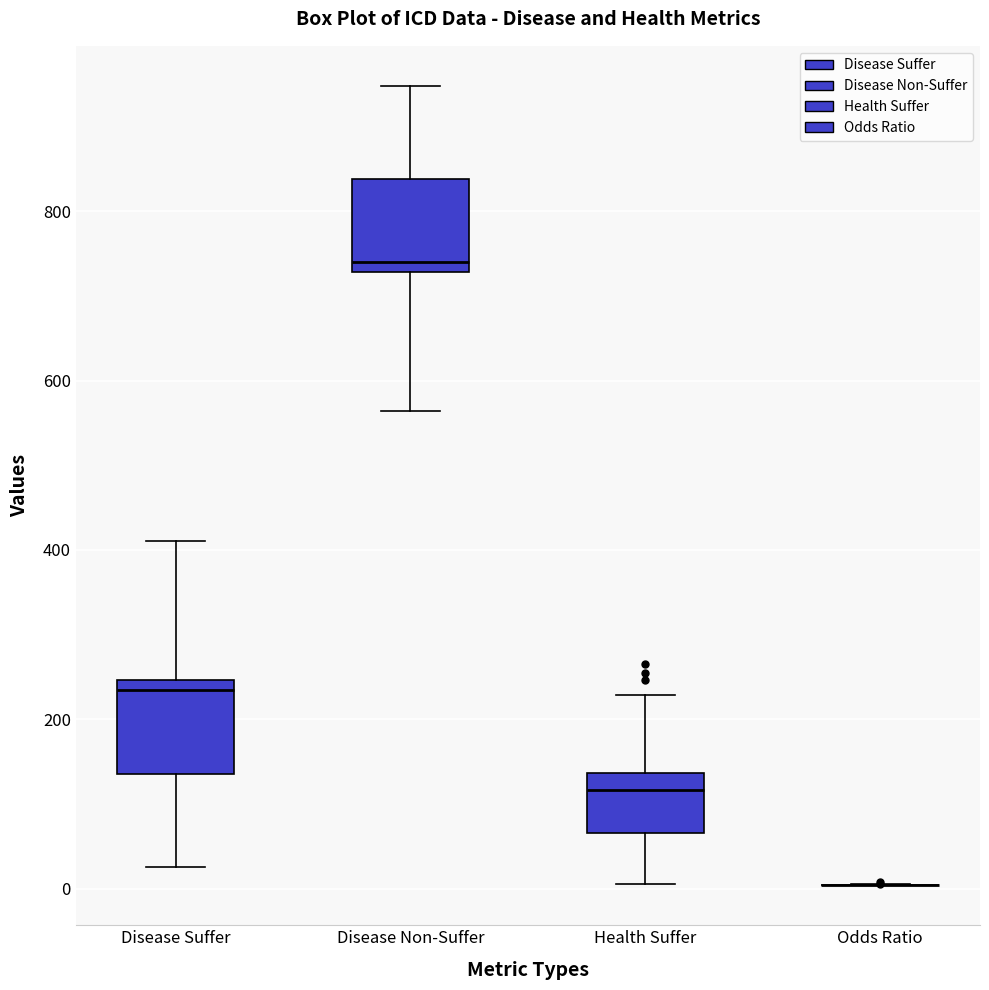

Reading left to right, read every box against the y-axis: the position of its median line, the range the box covers, and the ends of its whiskers. The values are not printed on the chart, so give them approximately, as read against the axis.

Disease Suffer: median 240 (just below the box's upper edge), box 140 to 240, whiskers 20 to 420
Disease Non-Suffer: median 740, box 720 to 840, whiskers 560 to 940
Health Suffer: median 120, box 60 to 140, whiskers 0 to 220
Odds Ratio: box collapsed to a line at 0, whiskers 0 to 0